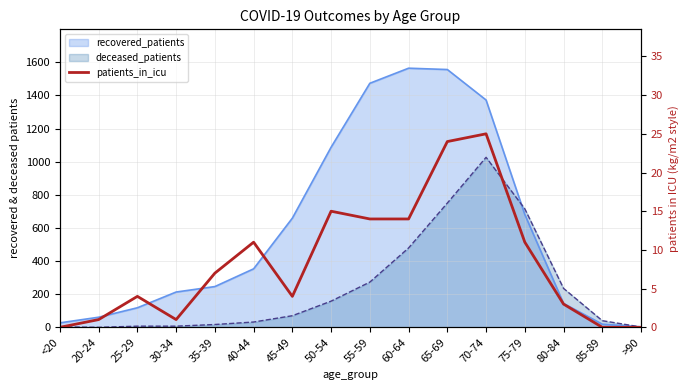

True or false: the data shows 15 at 50-54.

True